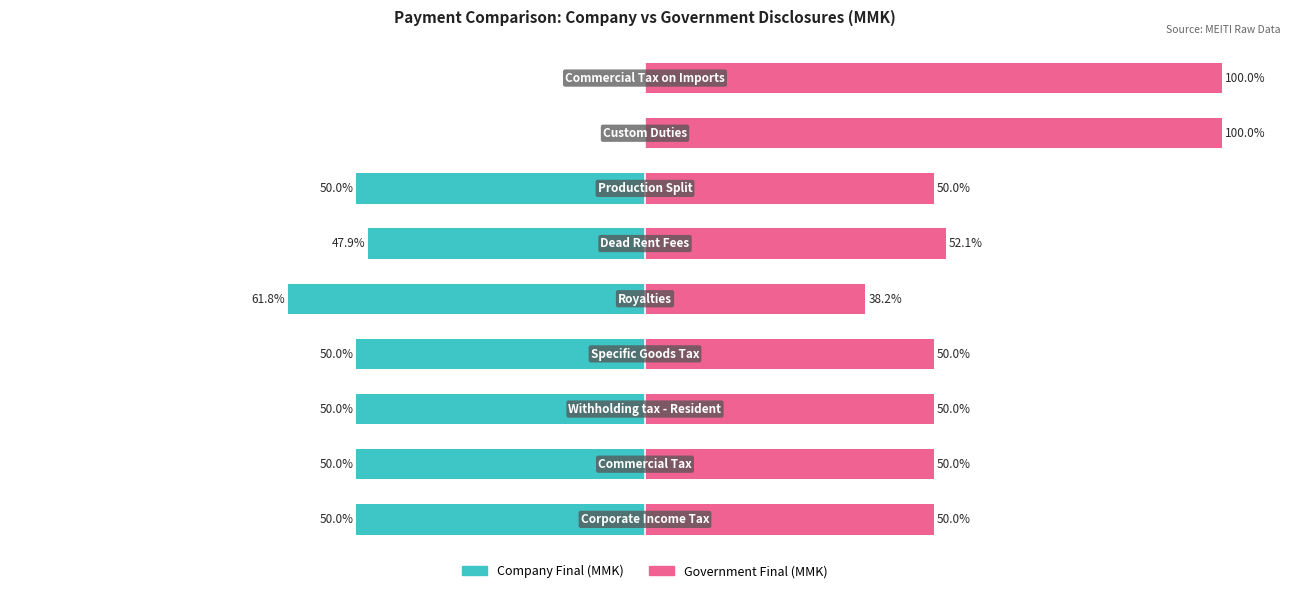

What is the difference between the second highest and second lowest values in the Company Final (MMK) series?

50.0